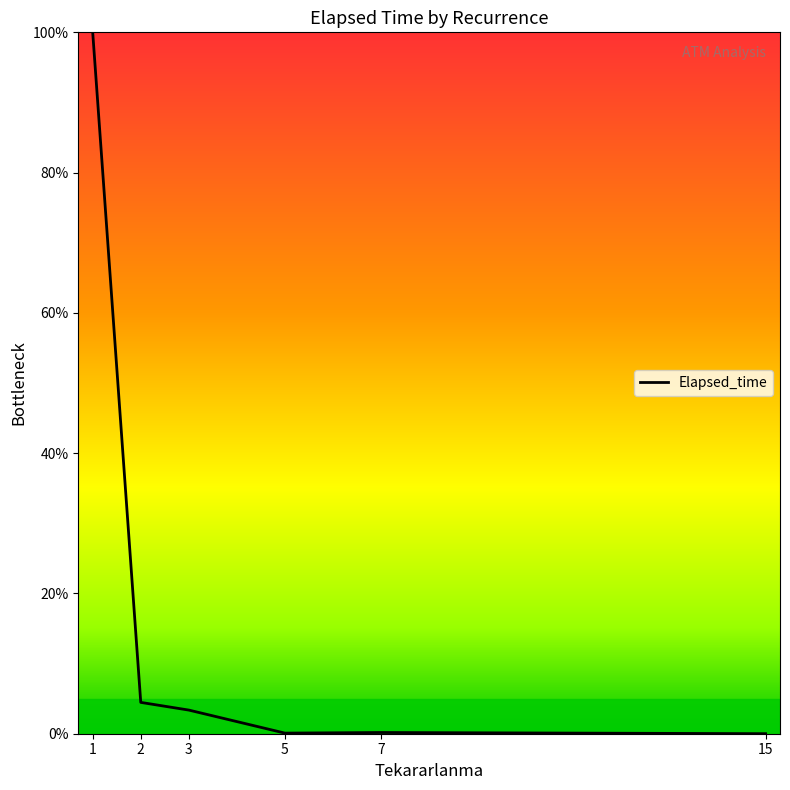

What is the sum of the values at 15 and 5?

0.1